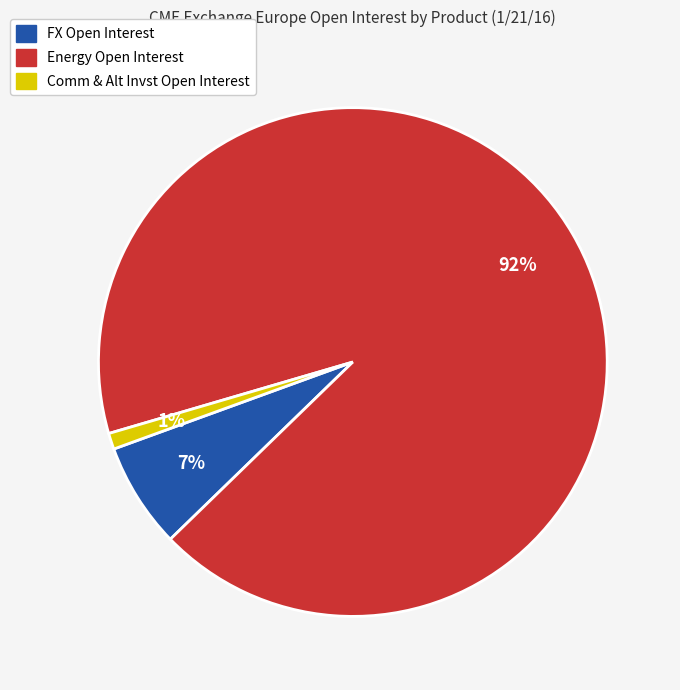

How many segments does this pie chart have?

3